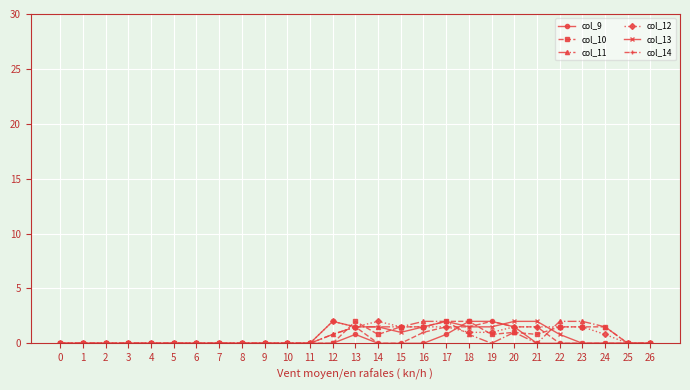

Is it true that col_14 equals 0.0 at 9?

True